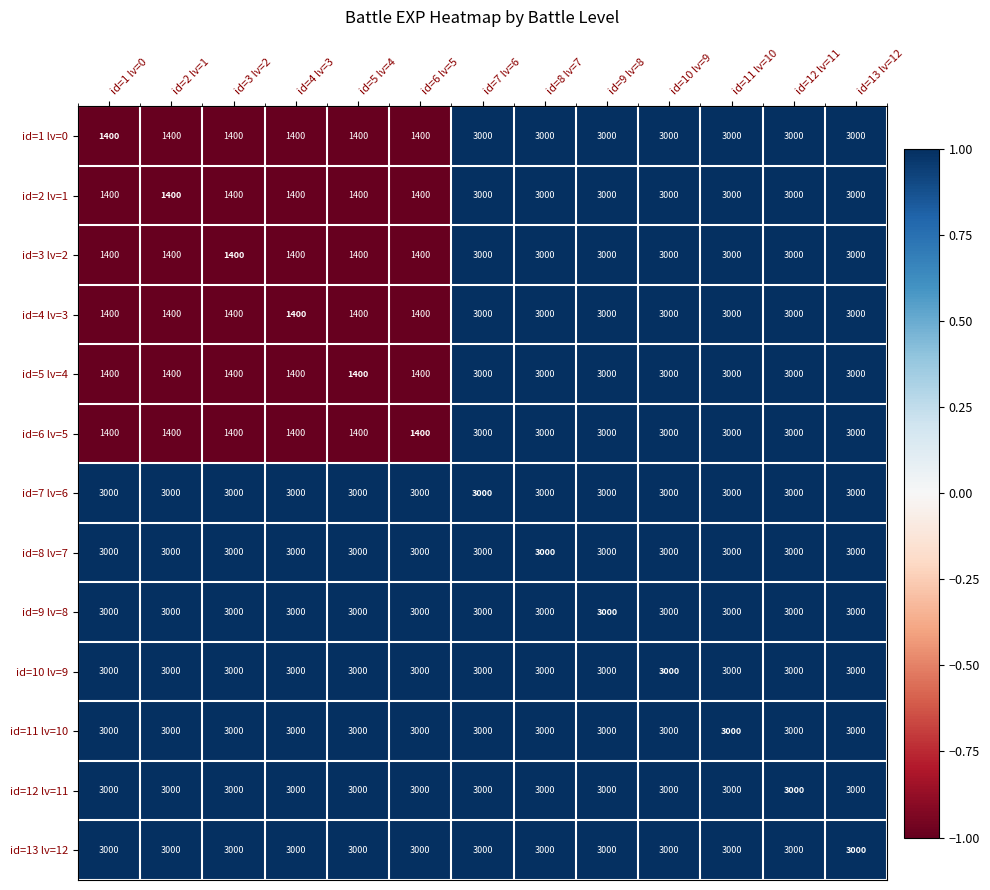

What is the spread (max minus min) of values at id=4 lv=3?

1600